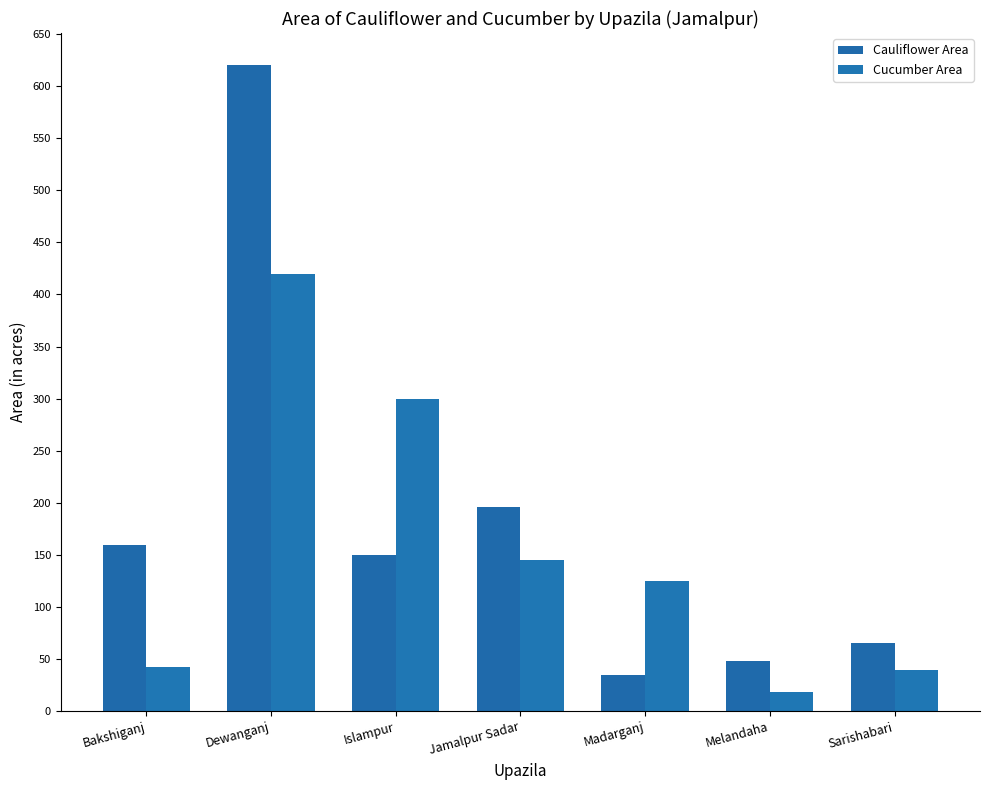

The value of Cauliflower Area at Jamalpur Sadar is 196. True or false?

True